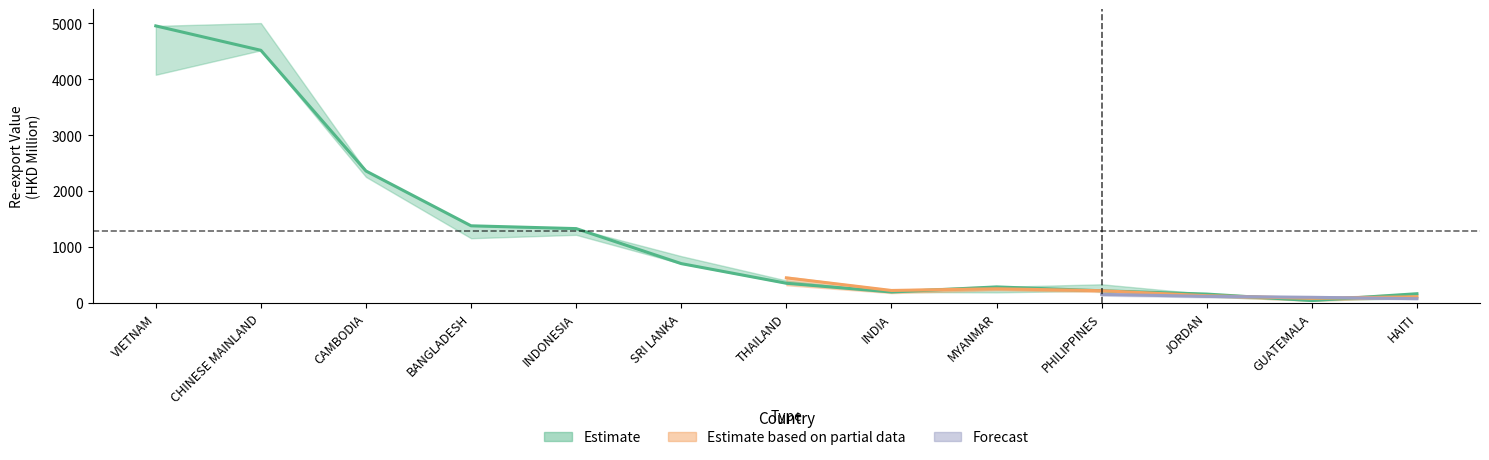

Reading left to right, what are all the values shown in this chart?

201612: 4082.0	5006.4	2255.0	1158.1	1218.9	837.6	402.4	199.4	189.9	334.3	112.4	52.4	87.4
201712: 4955.9	4519.2	2360.6	1380.3	1330.2	704.3	352.9	196.4	287.5	218.7	159.4	43.0	165.7
201812: 4516.1	4408.8	2374.5	1495.5	1338.1	725.7	449.2	223.9	254.3	219.4	129.8	83.5	110.9
201911: 3411.7	3084.9	1926.5	1006.4	861.2	541.7	398.9	186.2	167.5	153.9	118.3	101.5	77.4